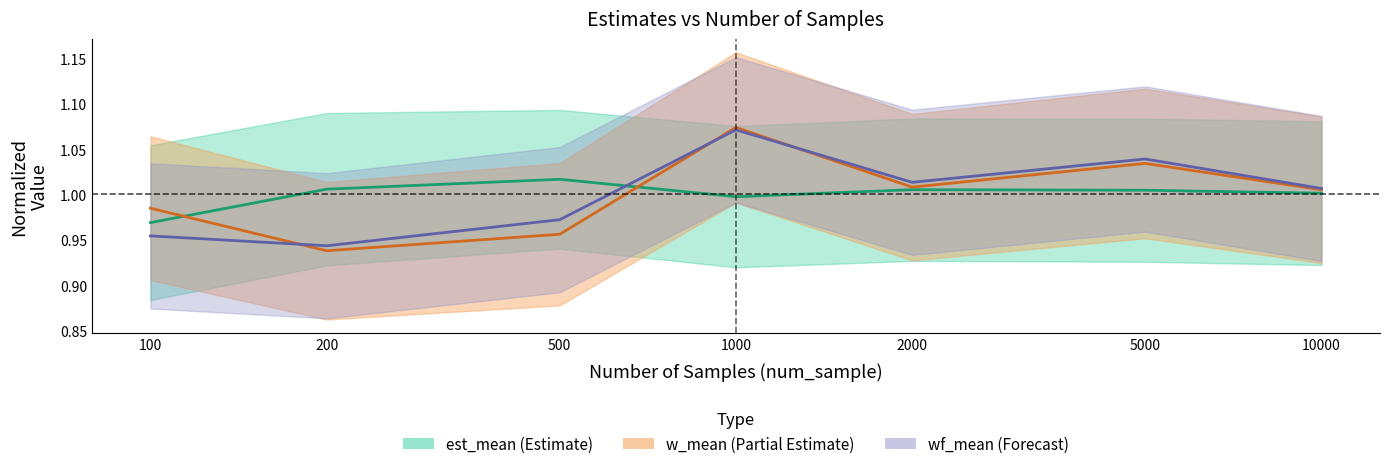

Between 2000 and 200, which is larger?

200